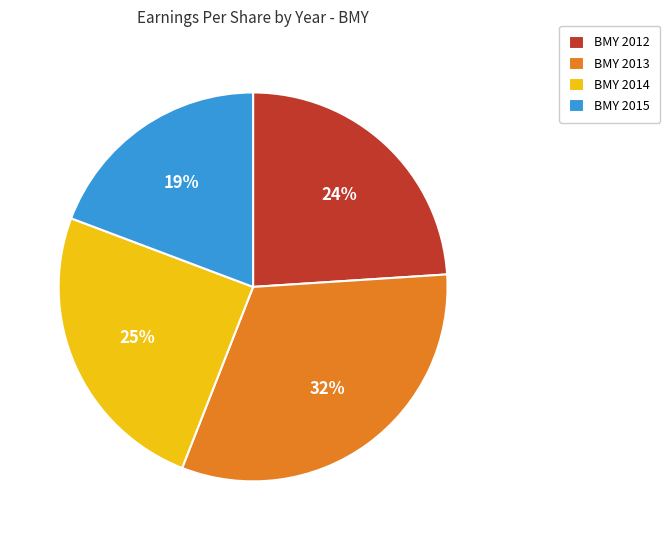

Approximately how many times larger is the value at BMY 2014 compared to BMY 2013?

0.8